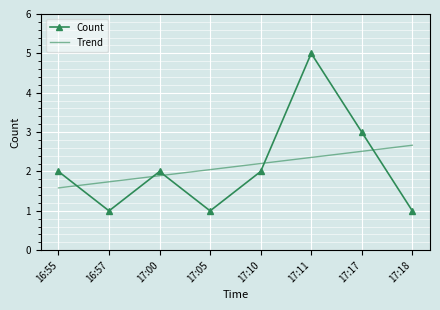

What position from the right is 17:18?

1